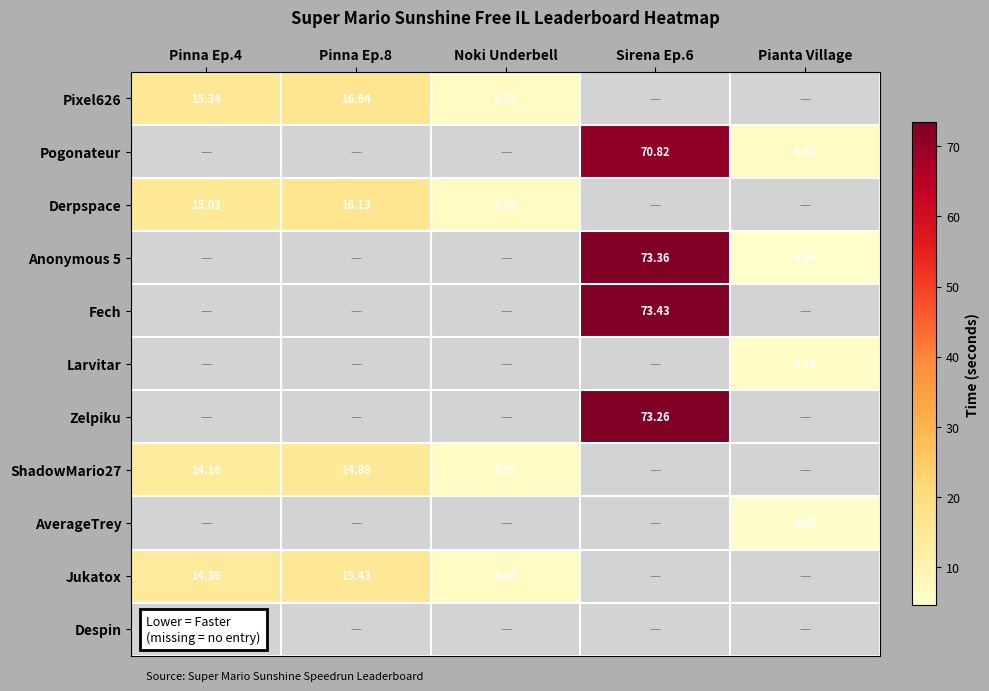

How many positive values does the AverageTrey series have?

1